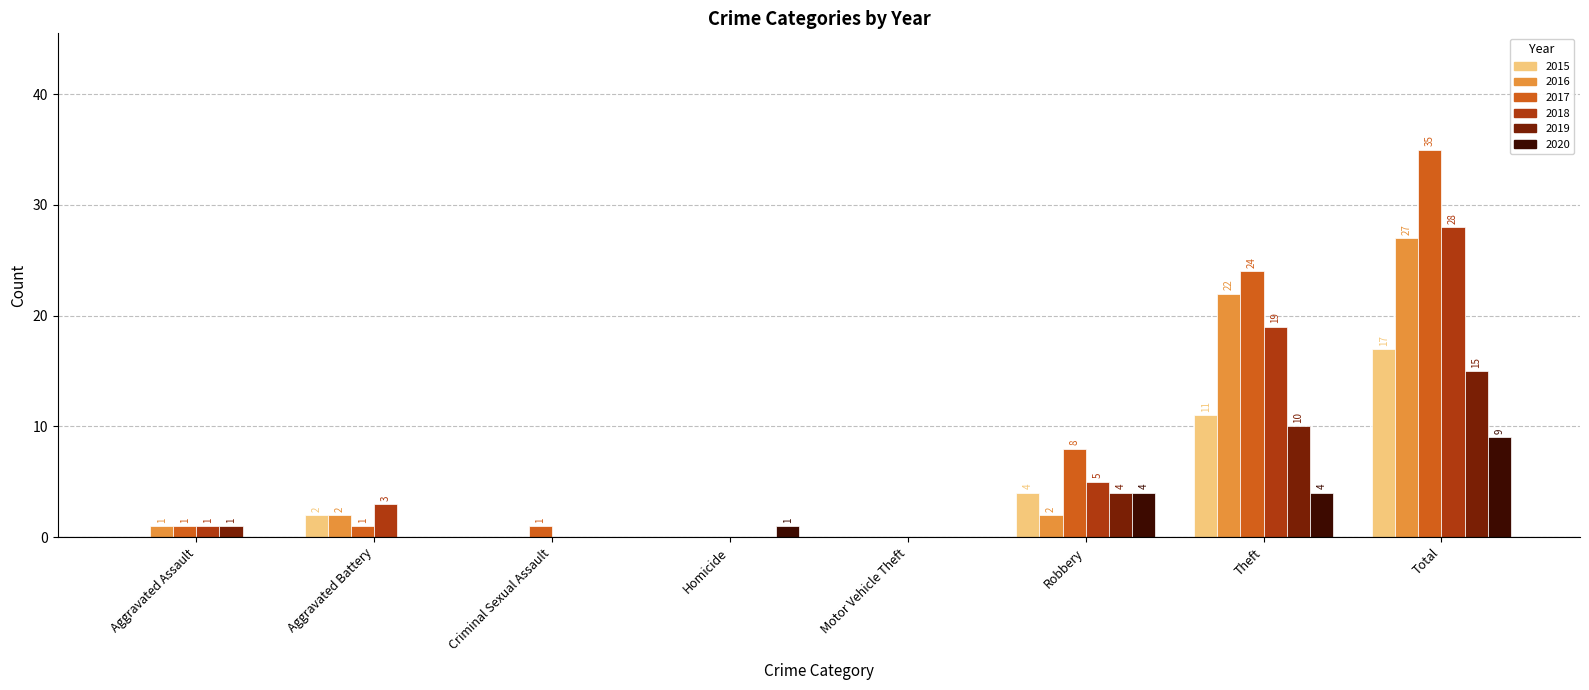

Reading left to right, extract all data points from this chart.

2015: 0	2	0	0	0	4	11	17
2016: 1	2	0	0	0	2	22	27
2017: 1	1	1	0	0	8	24	35
2018: 1	3	0	0	0	5	19	28
2019: 1	0	0	0	0	4	10	15
2020: 0	0	0	1	0	4	4	9